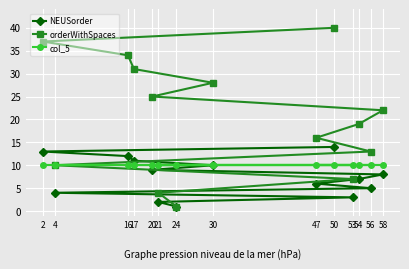

Reading right to left, extract all data points from this chart.

NEUSorder: 58=8	56=5	54=7	53=3	50=14	47=6	30=10	24=1	21=2	20=9	17=11	16=12	4=4	2=13
orderWithSpaces: 58=22	56=13	54=19	53=7	50=40	47=16	30=28	24=1	21=4	20=25	17=31	16=34	4=10	2=37
col_5: 58=10	56=10	54=10	53=10	50=10	47=10	30=10	24=10	21=10	20=10	17=10	16=10	4=10	2=10